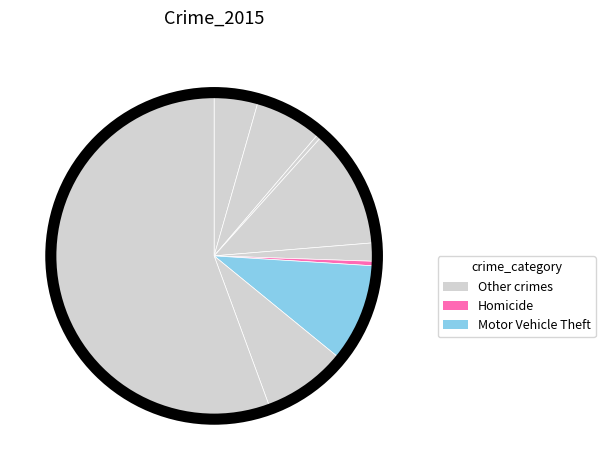

How many segments does this pie chart have?

9